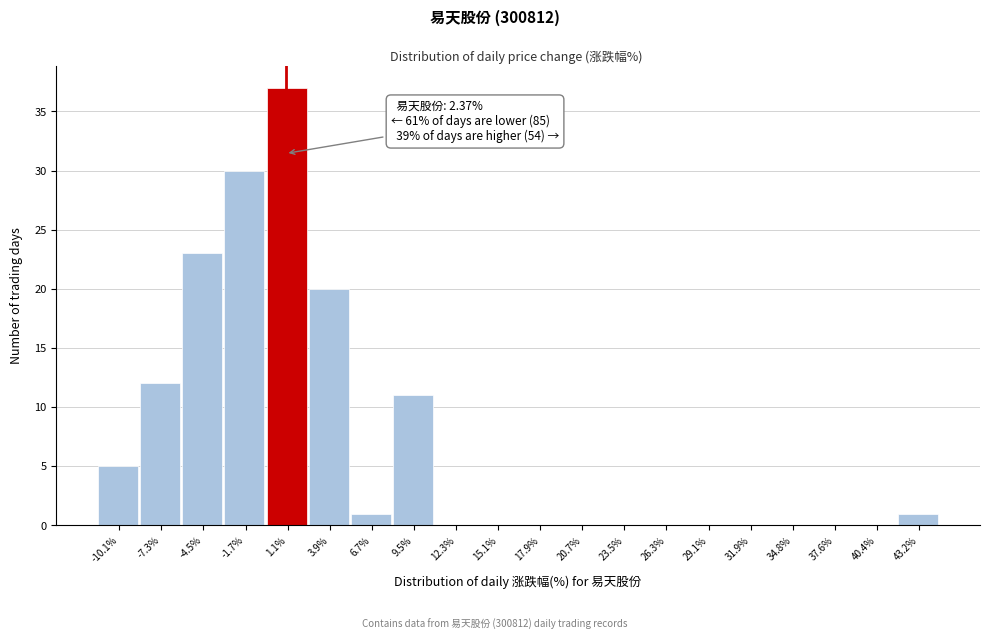

Reading right to left, what are all the values shown in this chart?

43.2%=1	40.4%=0	37.6%=0	34.8%=0	31.9%=0	29.1%=0	26.3%=0	23.5%=0	20.7%=0	17.9%=0	15.1%=0	12.3%=0	9.5%=11	6.7%=1	3.9%=20	1.1%=37	-1.7%=30	-4.5%=23	-7.3%=12	-10.1%=5